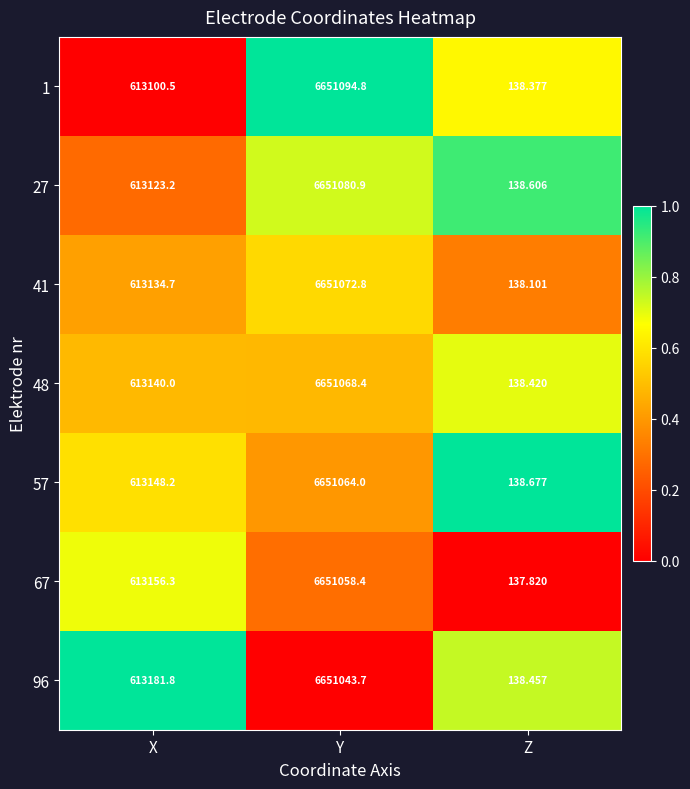

Which series has the largest total across all categories?

96